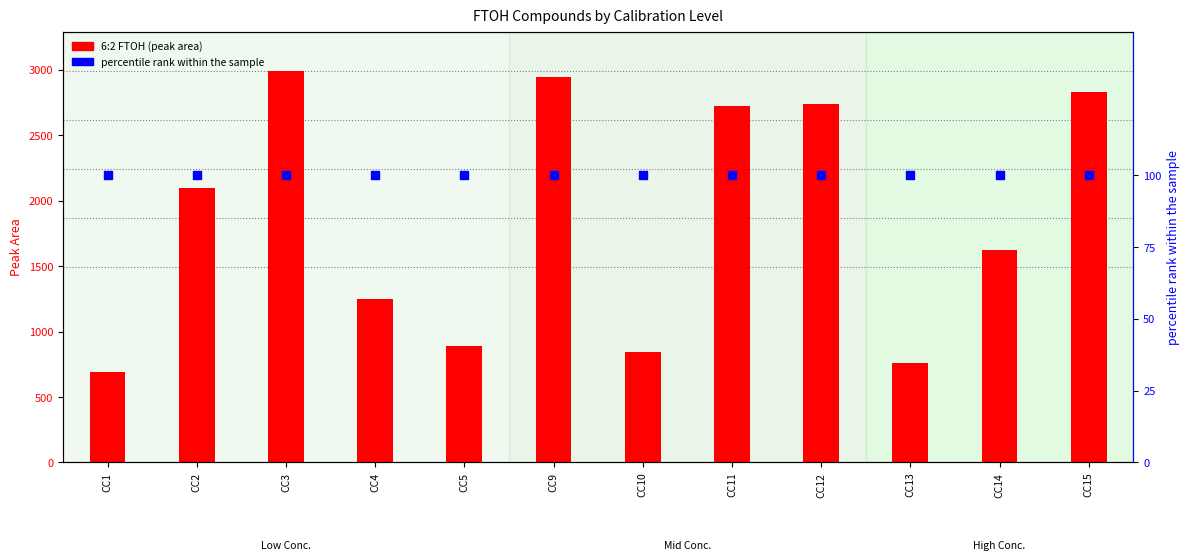

What is the total value across all series at CC4?

1346.8